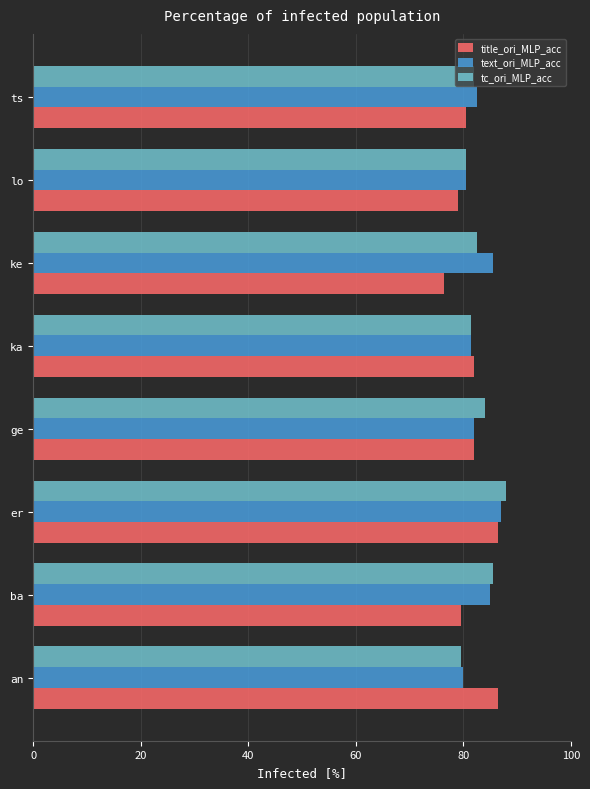

What is the difference between the highest and lowest values at ts?

2.0